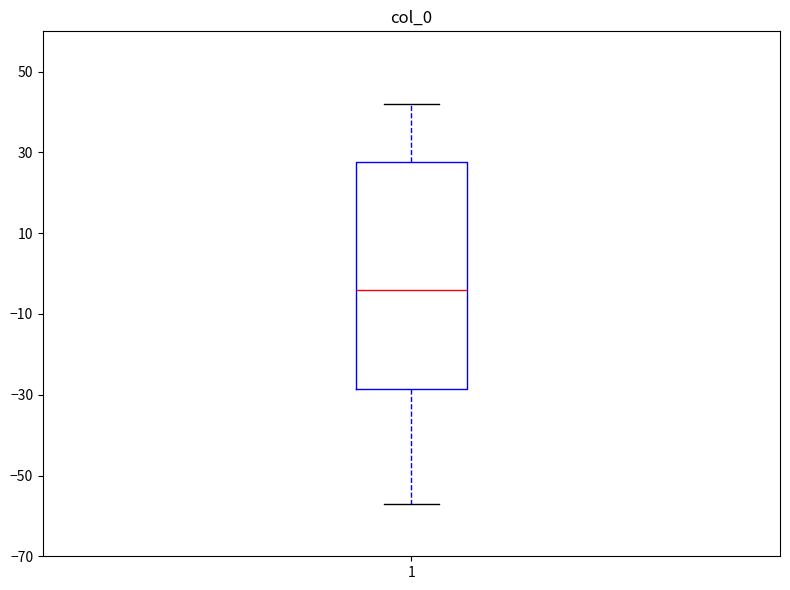

Read this box plot against the y-axis: the position of the median line, the range covered by the box, and the ends of both whiskers. The values are not printed on the chart, so give them approximately, as read against the axis.

median -4, box -28 to 28, whiskers -56 to 42